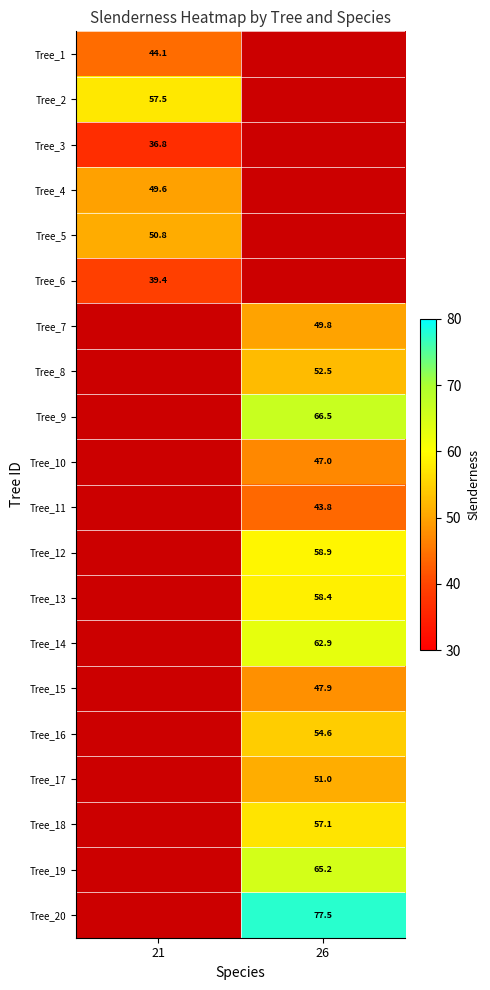

Is the value of Tree_7 at 26 greater than the value of Tree_13 at 26?

No